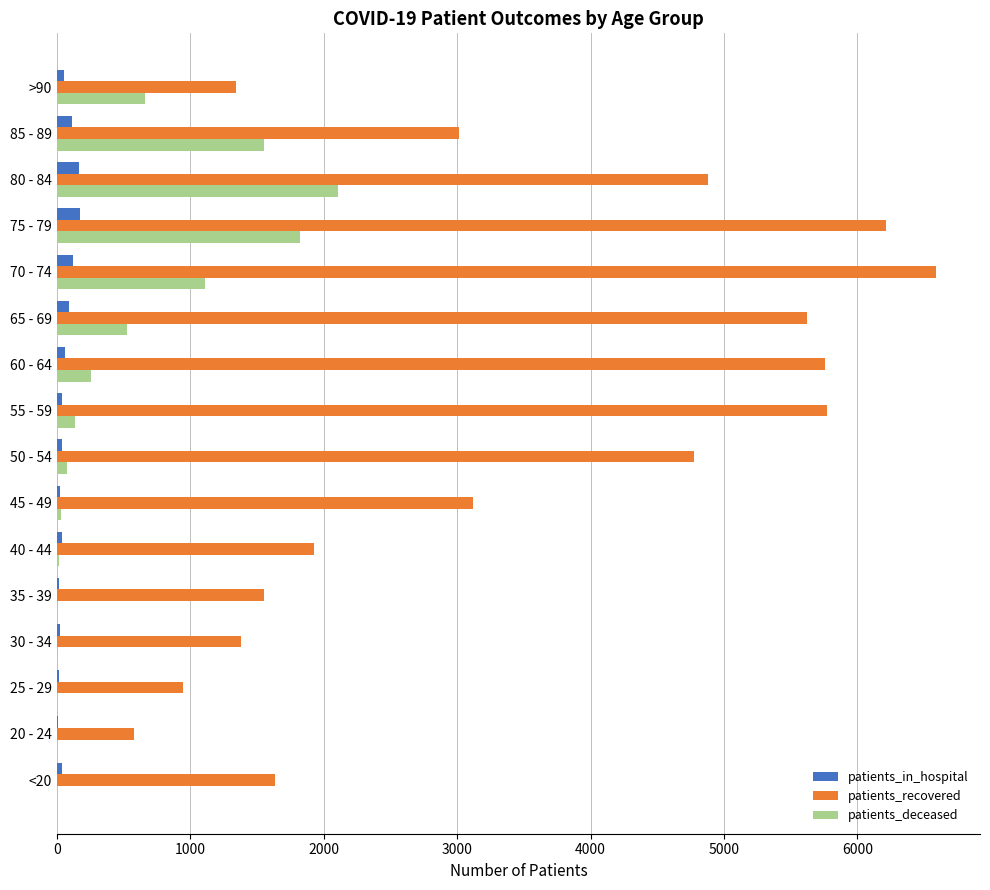

At which label is patients_deceased closest to 1053?

70 - 74